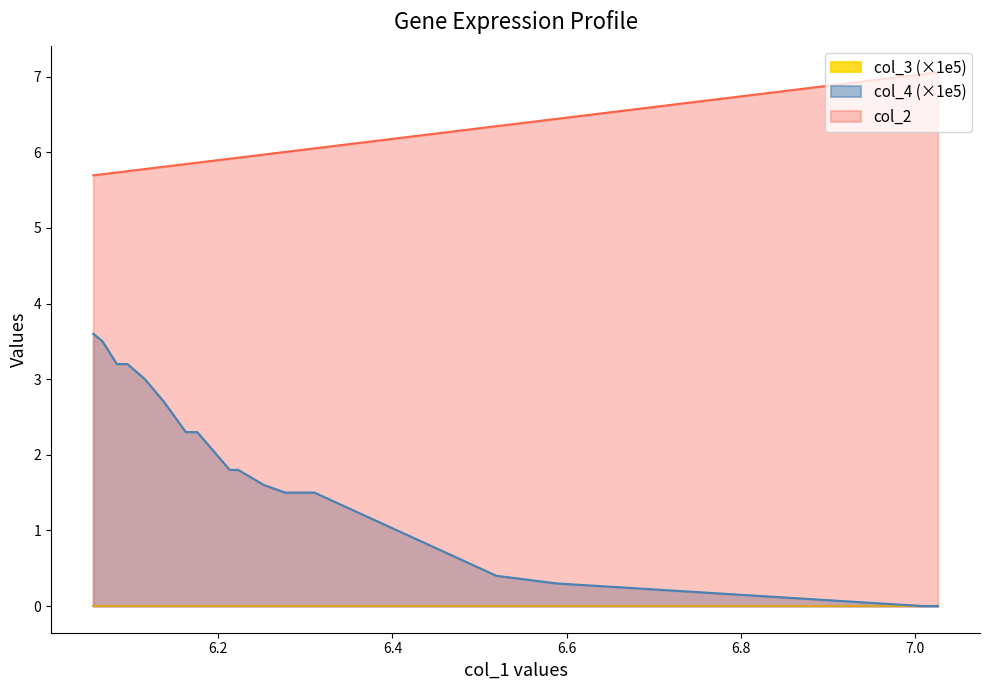

True or false: col_2 and col_4 (×1e5) intersect in this chart.

False